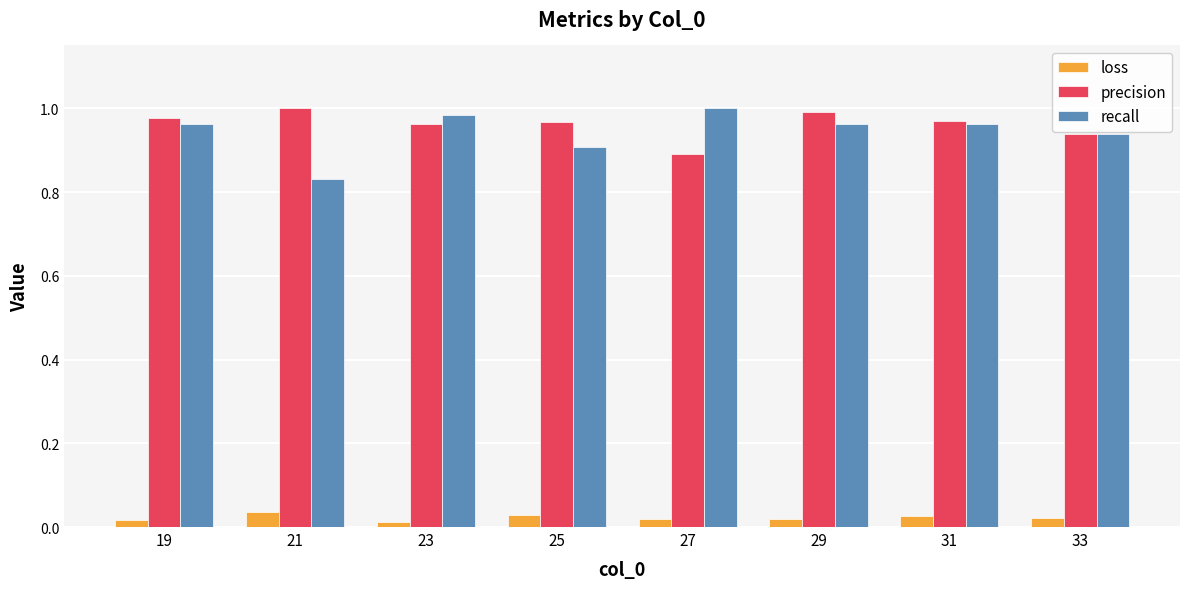

Between 19 and 27, which series saw the biggest shift?

precision